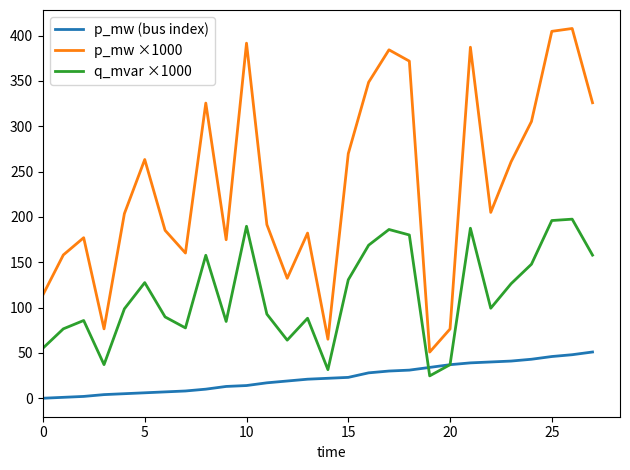

What is the maximum value for p_mw ×1000?

407.8